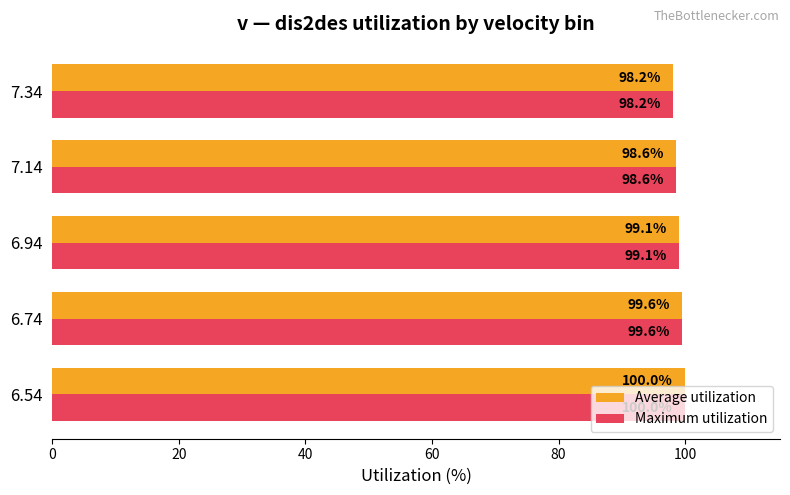

What are all the series names shown in the legend?

Average utilization, Maximum utilization